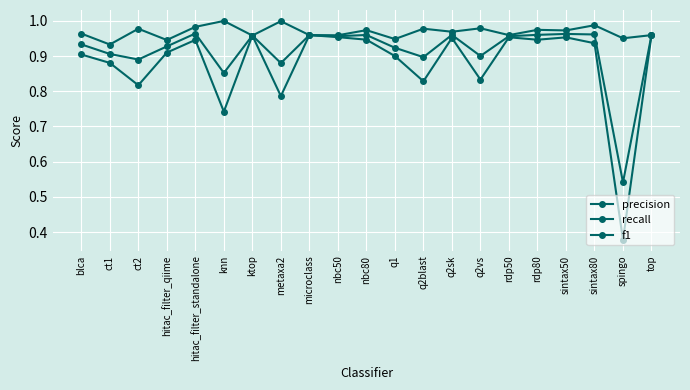

How many distinct data groups are displayed?

3